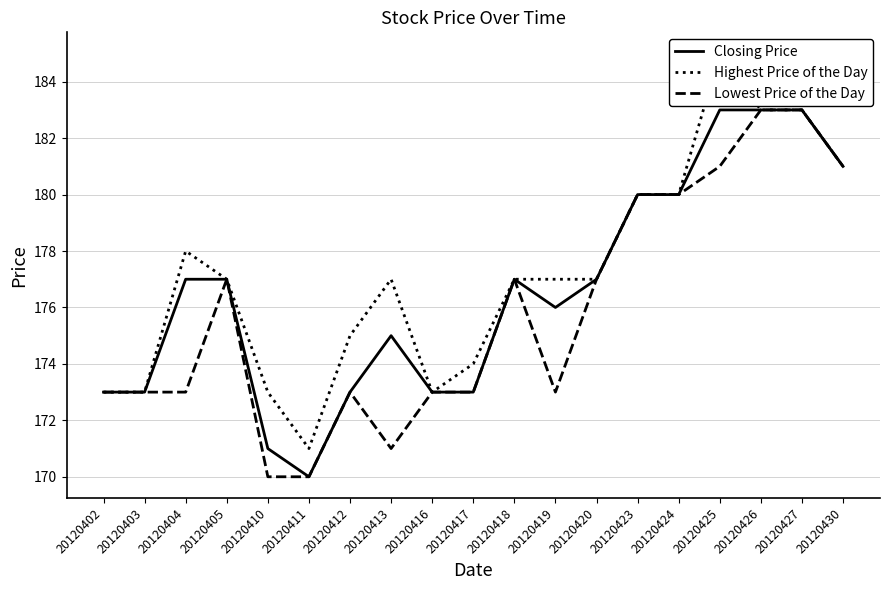

True or false: Lowest Price of the Day and Closing Price cross at least once.

False